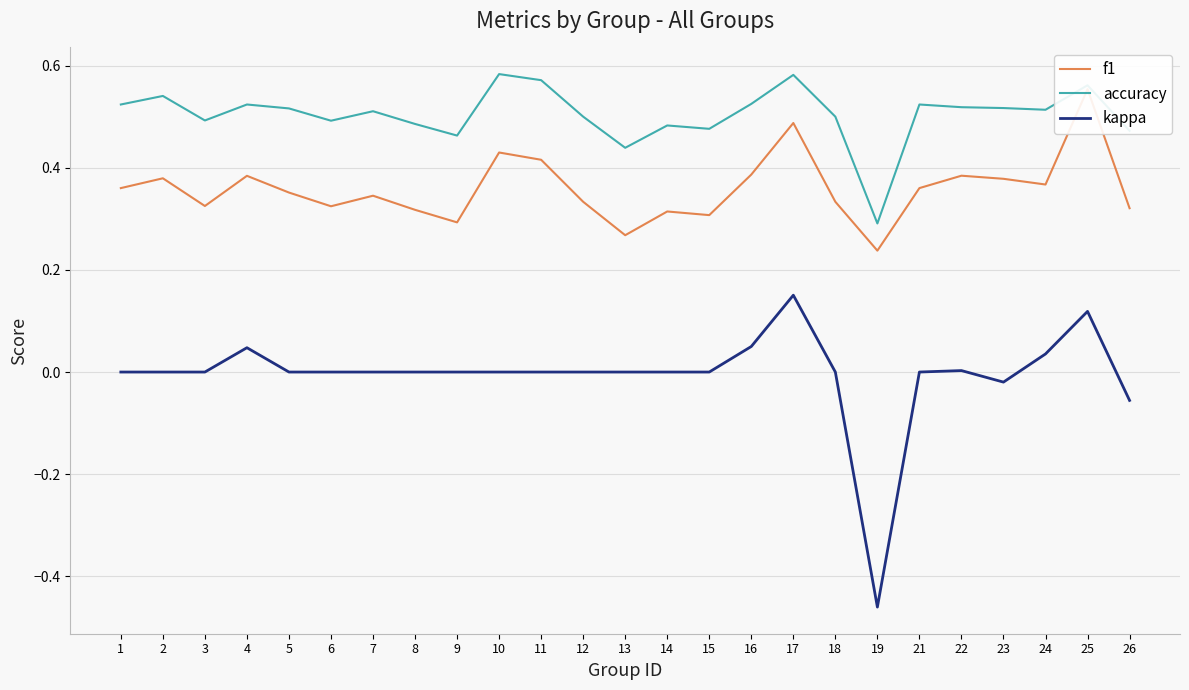

True or false: accuracy and kappa intersect in this chart.

False